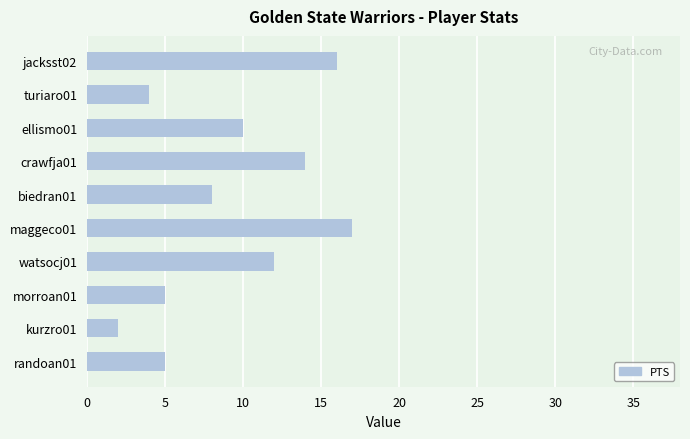

What position from the bottom is biedran01?

6